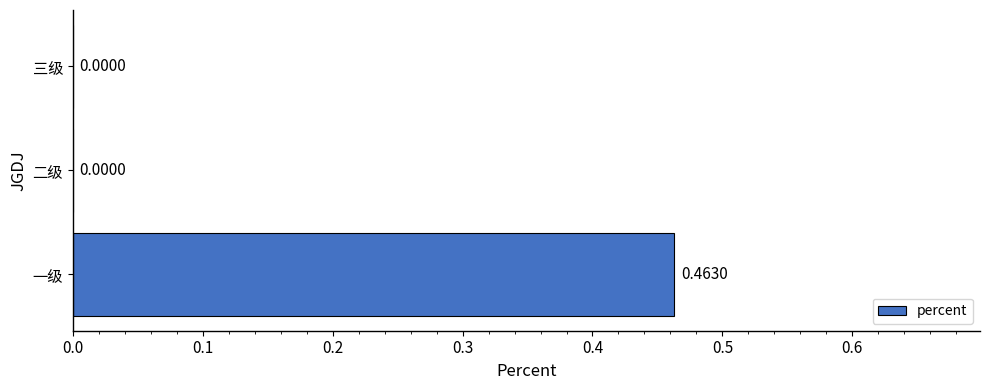

Are the bars horizontal?

Yes